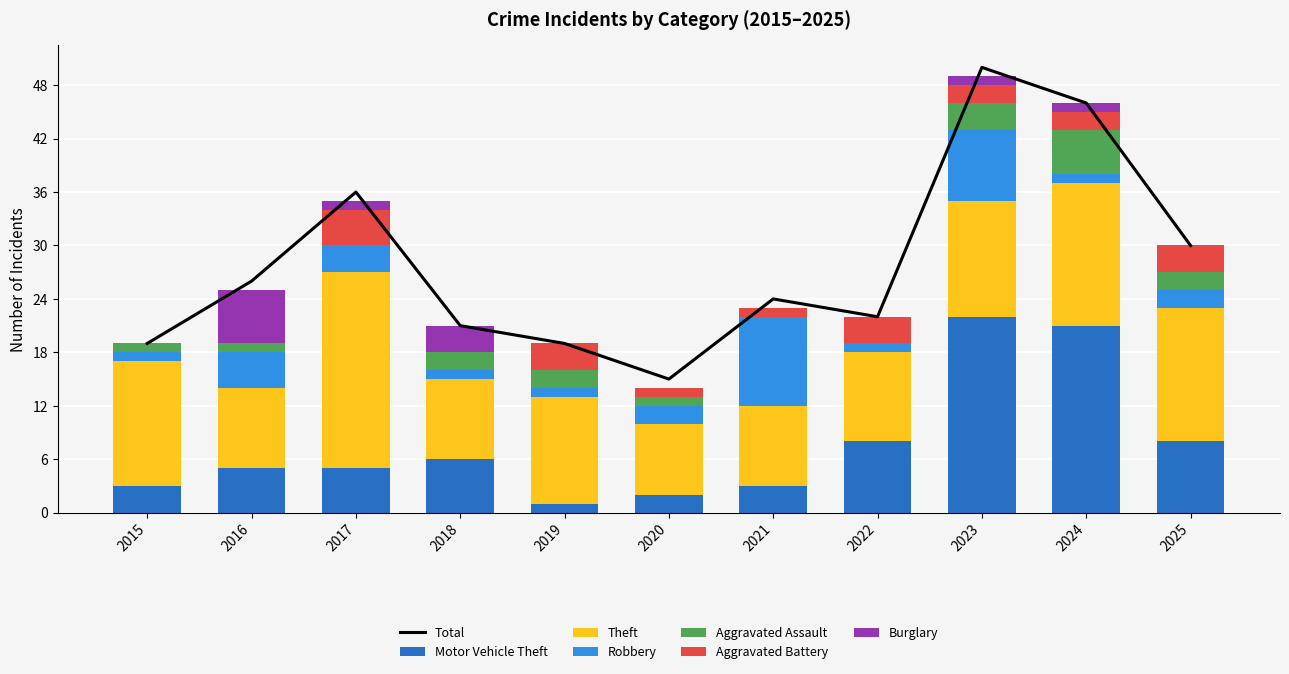

What is the maximum value shown in the chart?

22